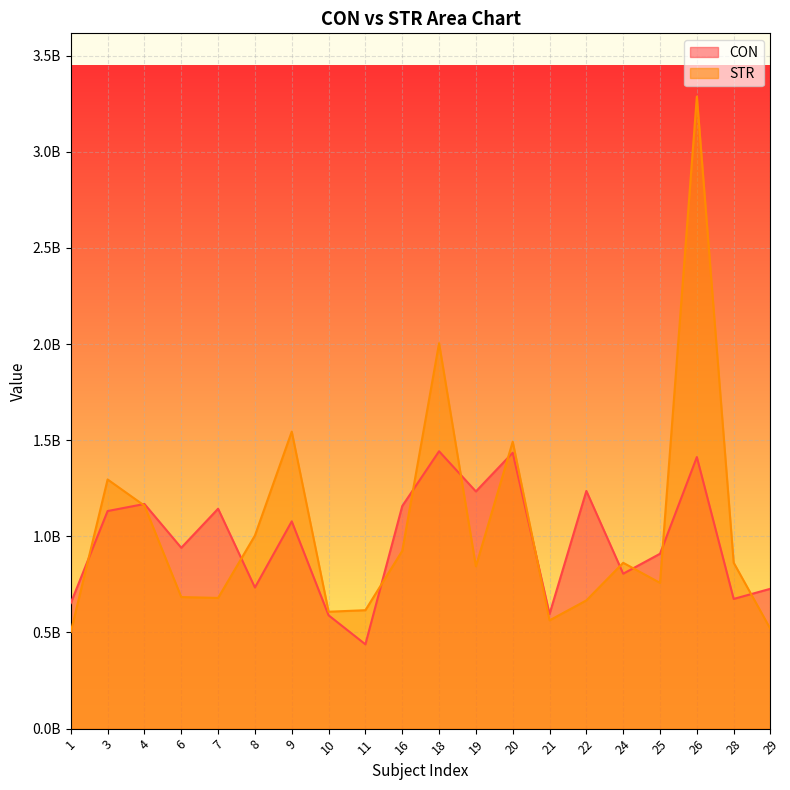

What is the lowest value of the CON series?

438407936.9